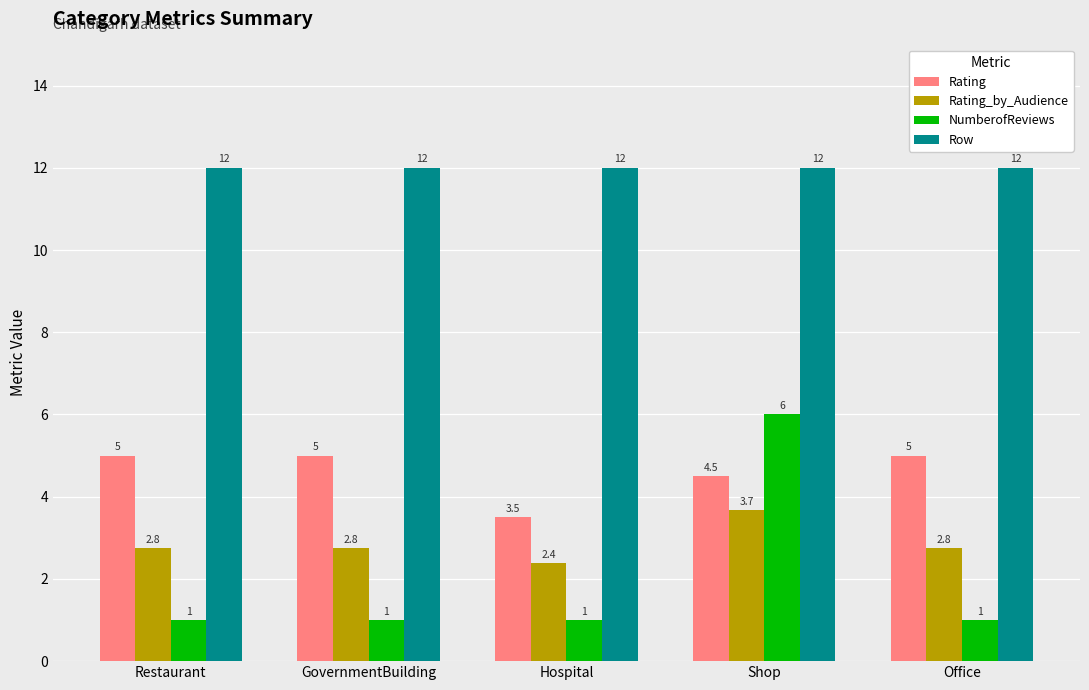

What is the sum of all NumberofReviews values?

10.0